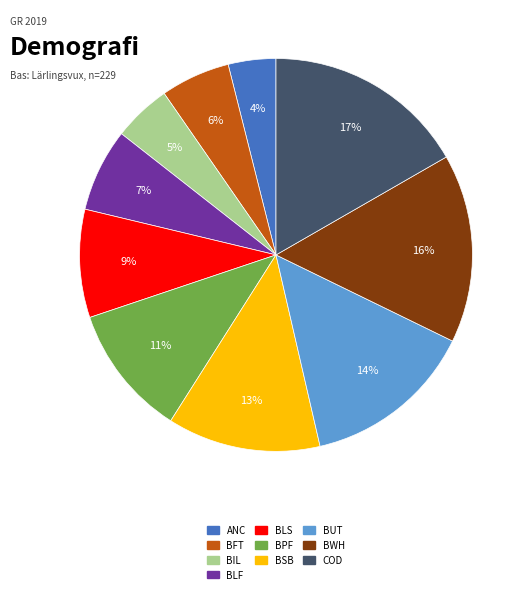

Count the number of slices in the pie.

10